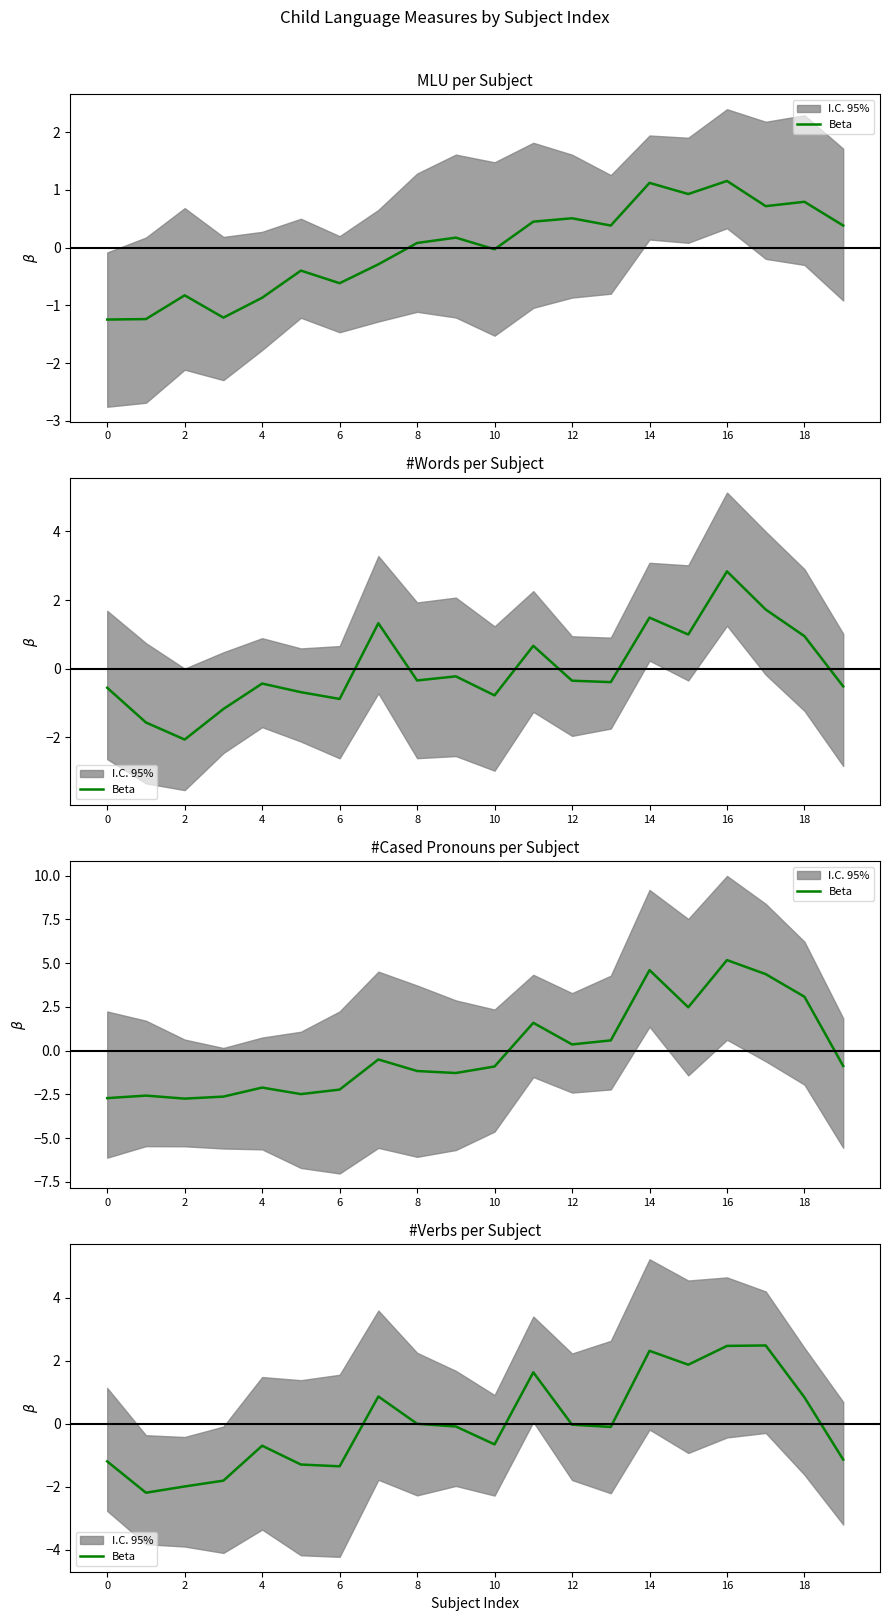

Does the chart have visible grid lines?

No